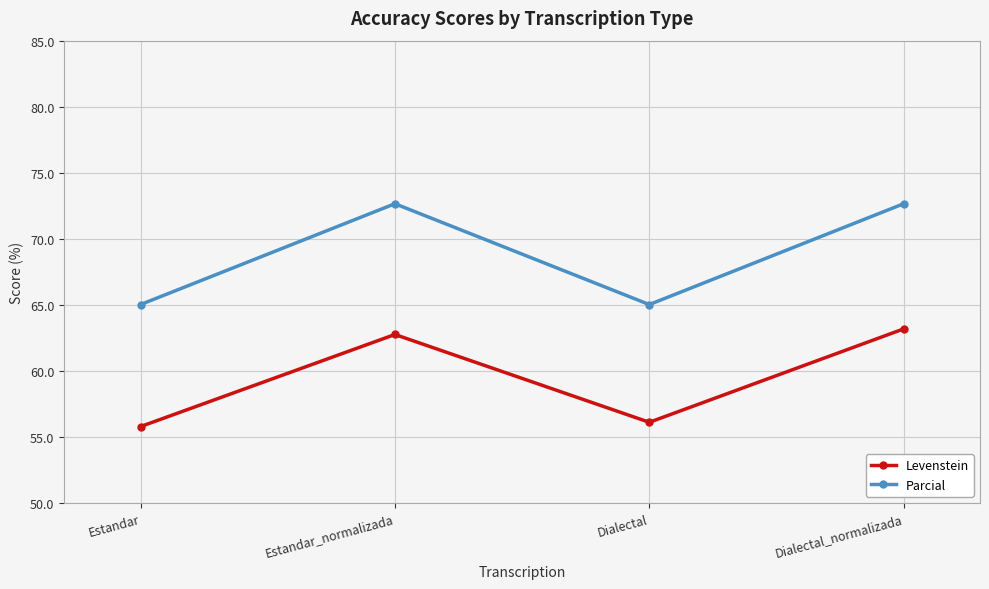

True or false: Levenstein and Parcial intersect in this chart.

False